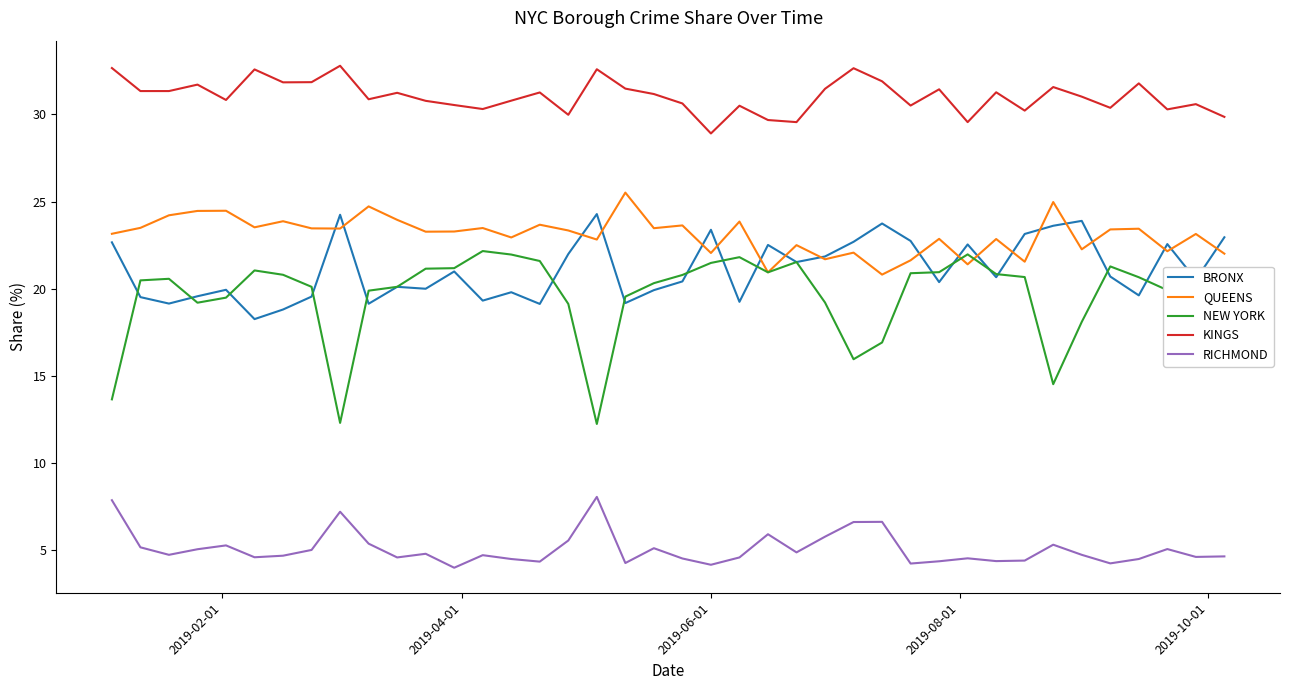

Which series has the widest spread of values?

NEW YORK